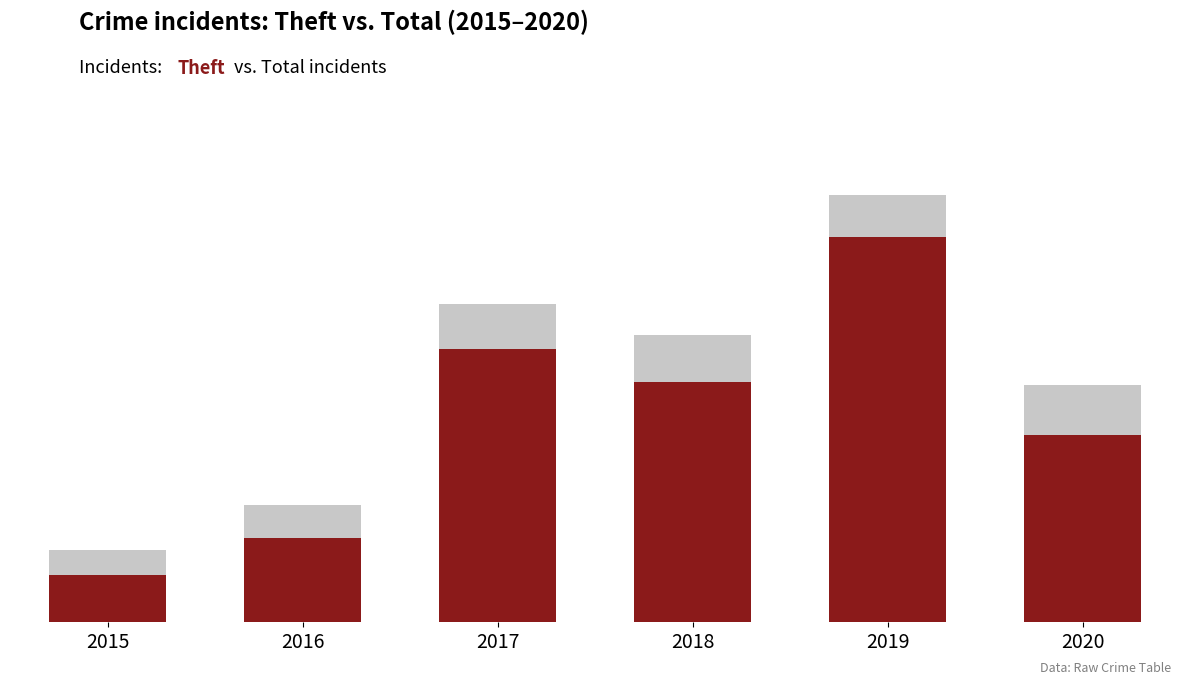

What is the difference between the highest and lowest values at 2020?

18